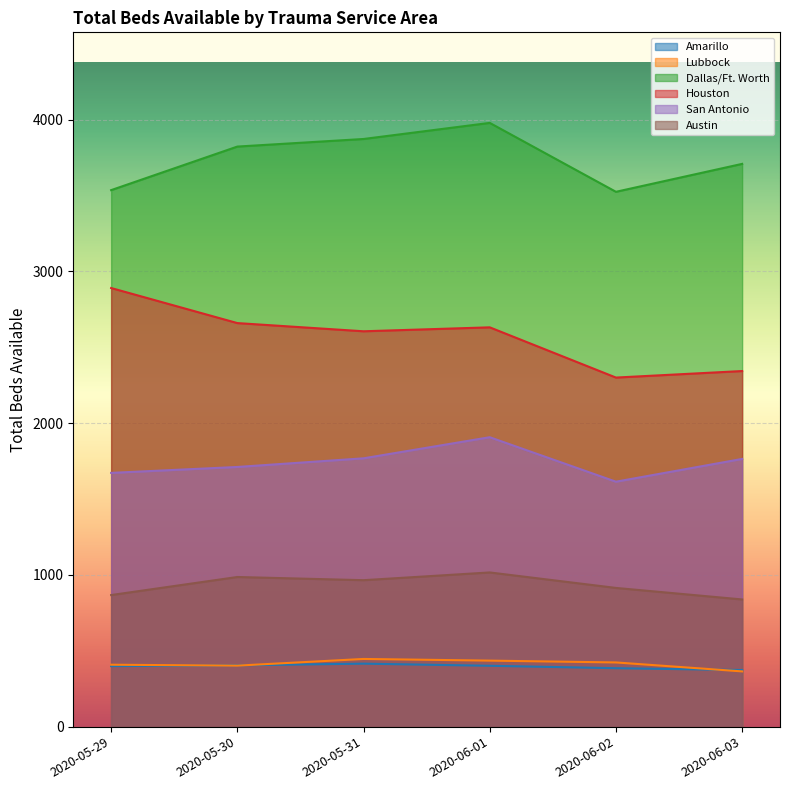

True or false: San Antonio and Houston cross at least once.

False